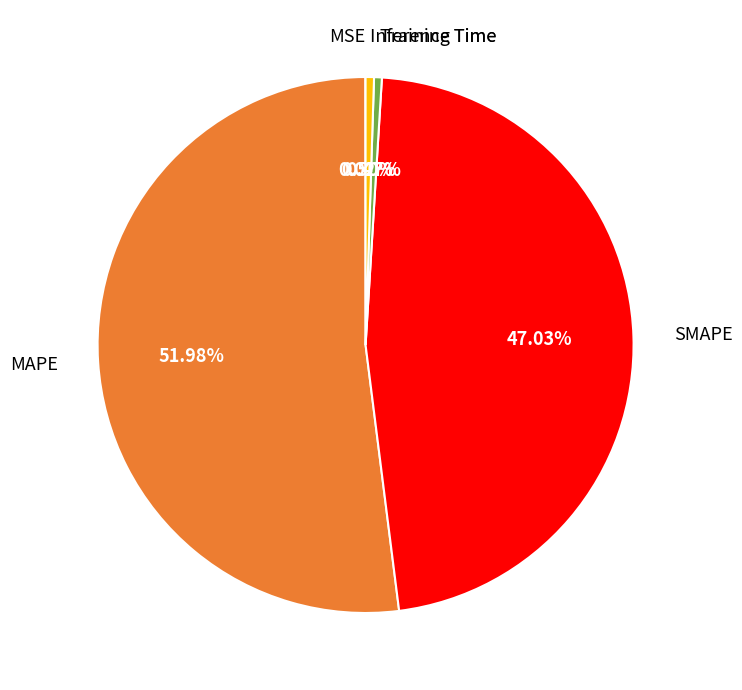

Does any single category account for the majority?

Yes